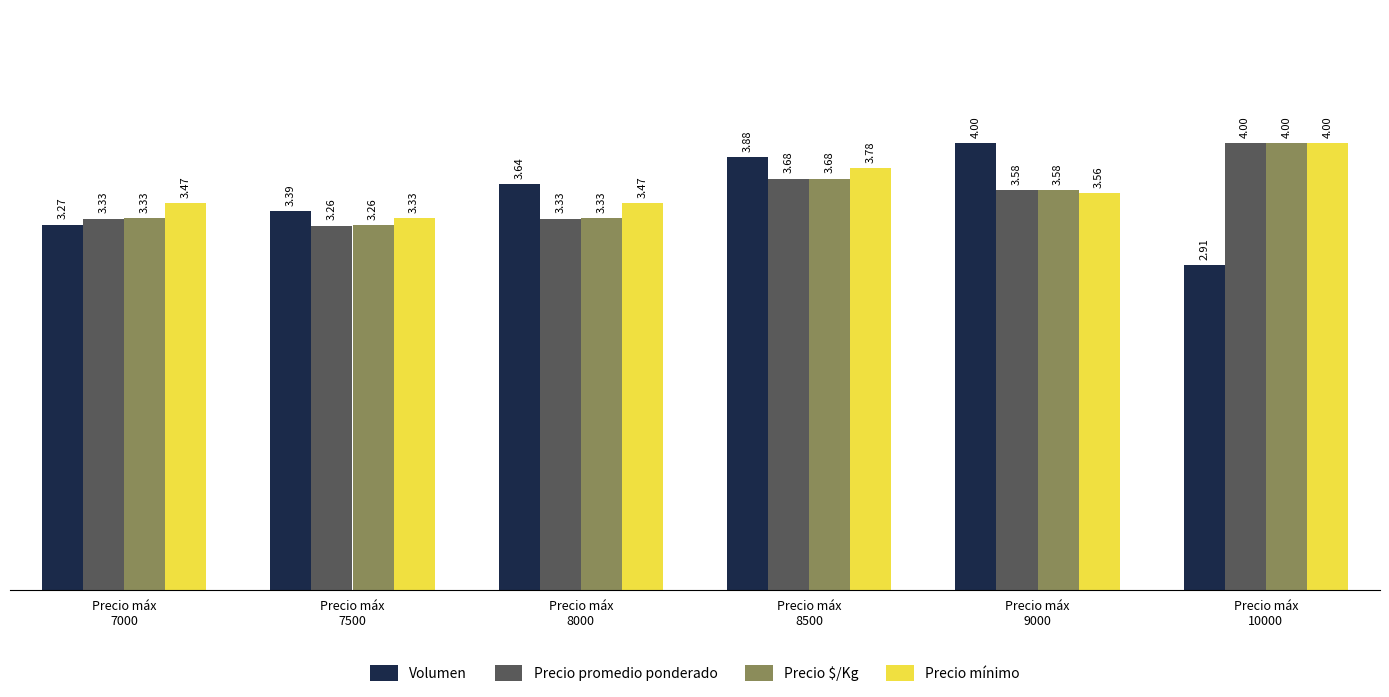

What is the difference between the second highest and minimum values in the Precio mínimo series?

0.4